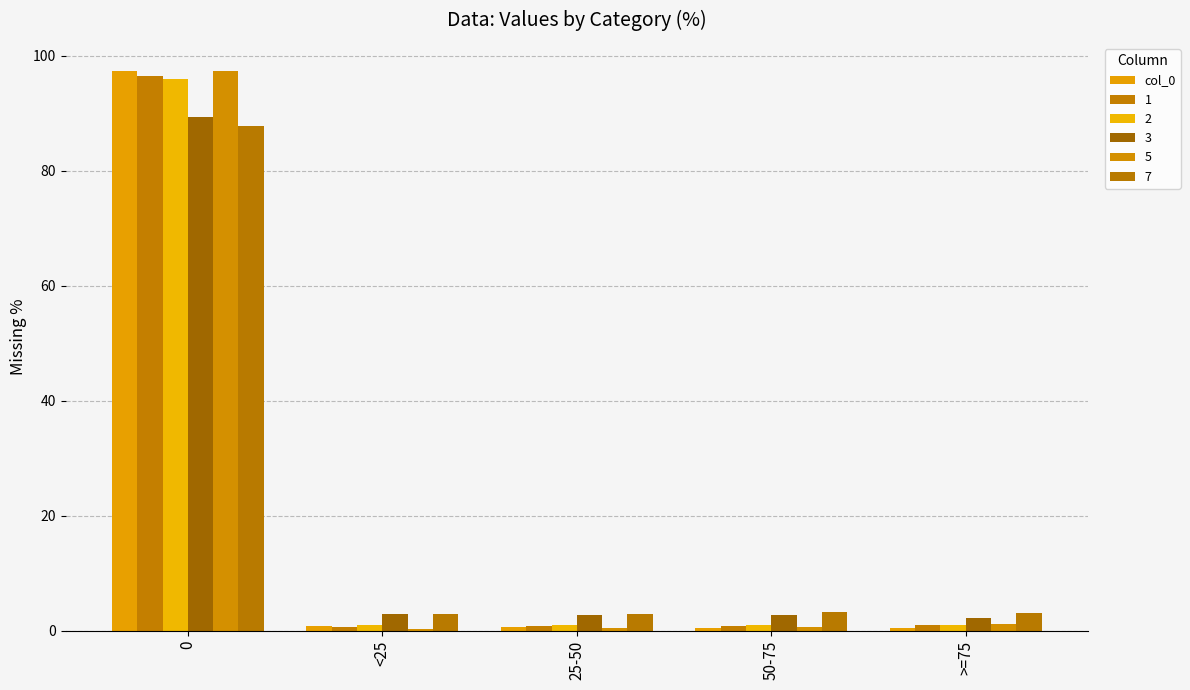

How many bars are there in total?

30